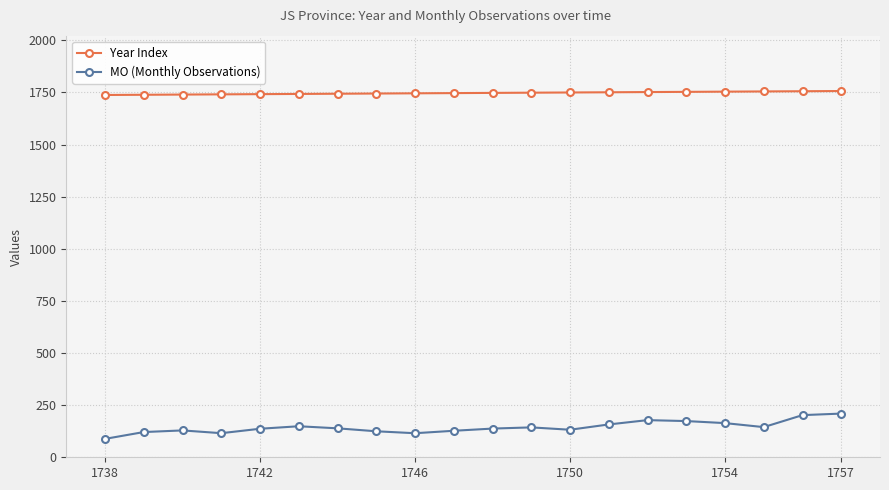

True or false: MO (Monthly Observations) and Year Index intersect in this chart.

False